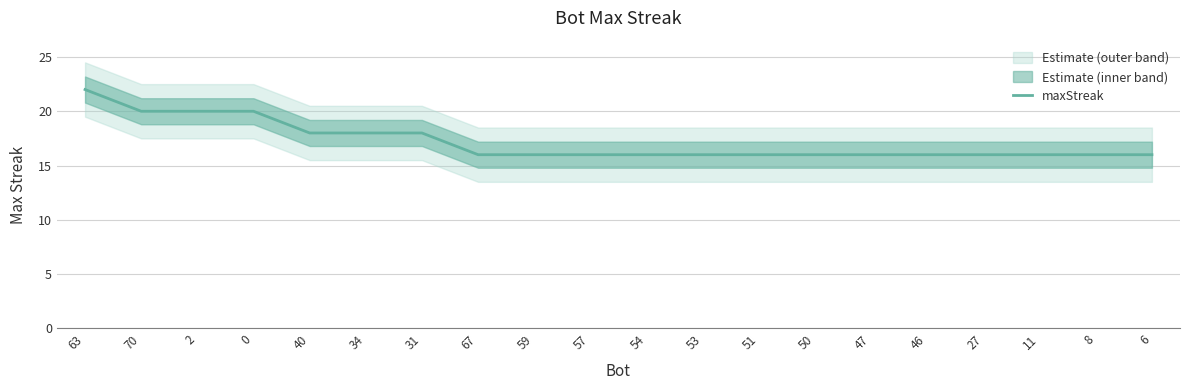

Does the chart display data point markers on the line(s)?

No